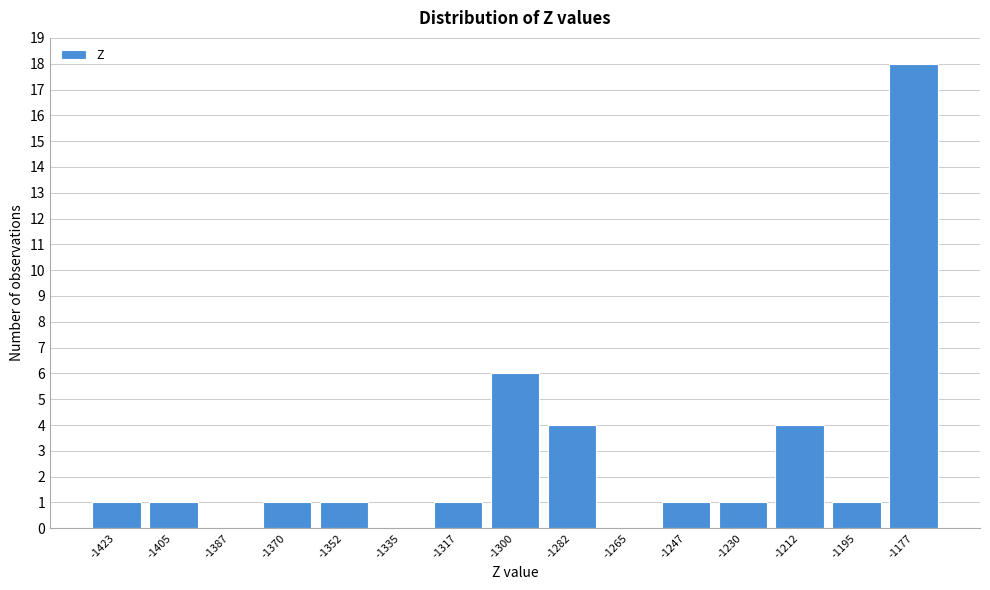

Reading left to right, extract all data points from this chart.

-1423=1	-1405=1	-1387=0	-1370=1	-1352=1	-1335=0	-1317=1	-1300=6	-1282=4	-1265=0	-1247=1	-1230=1	-1212=4	-1195=1	-1177=18